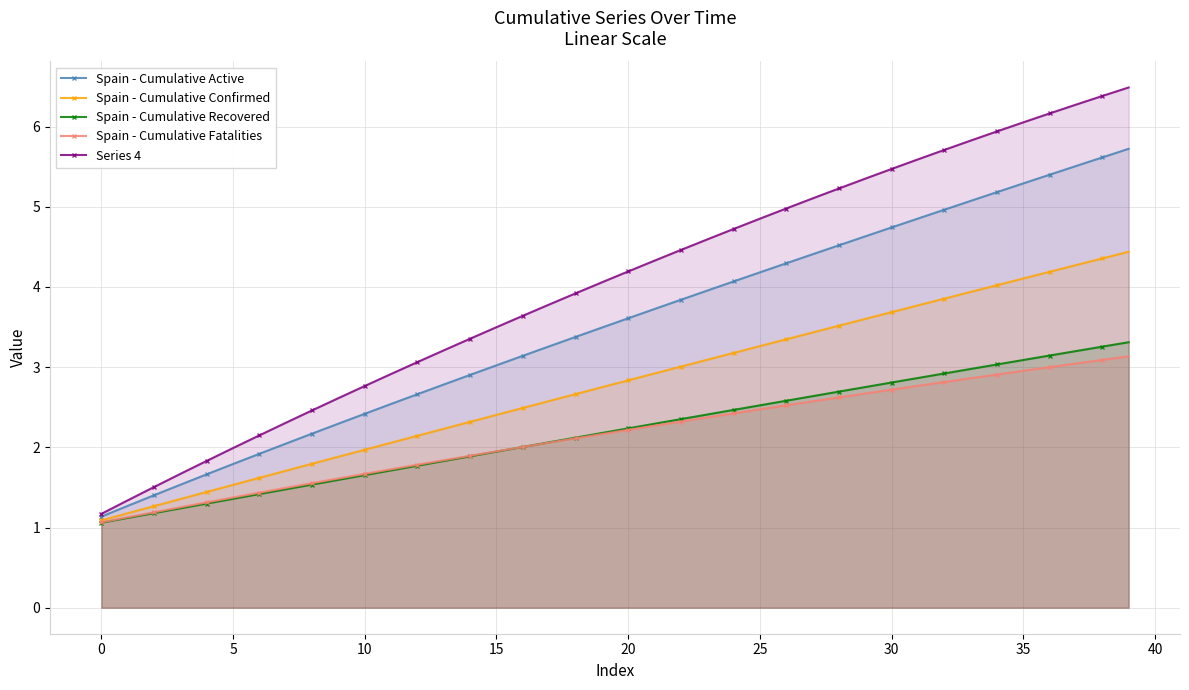

How many categories are shown in the chart?

40